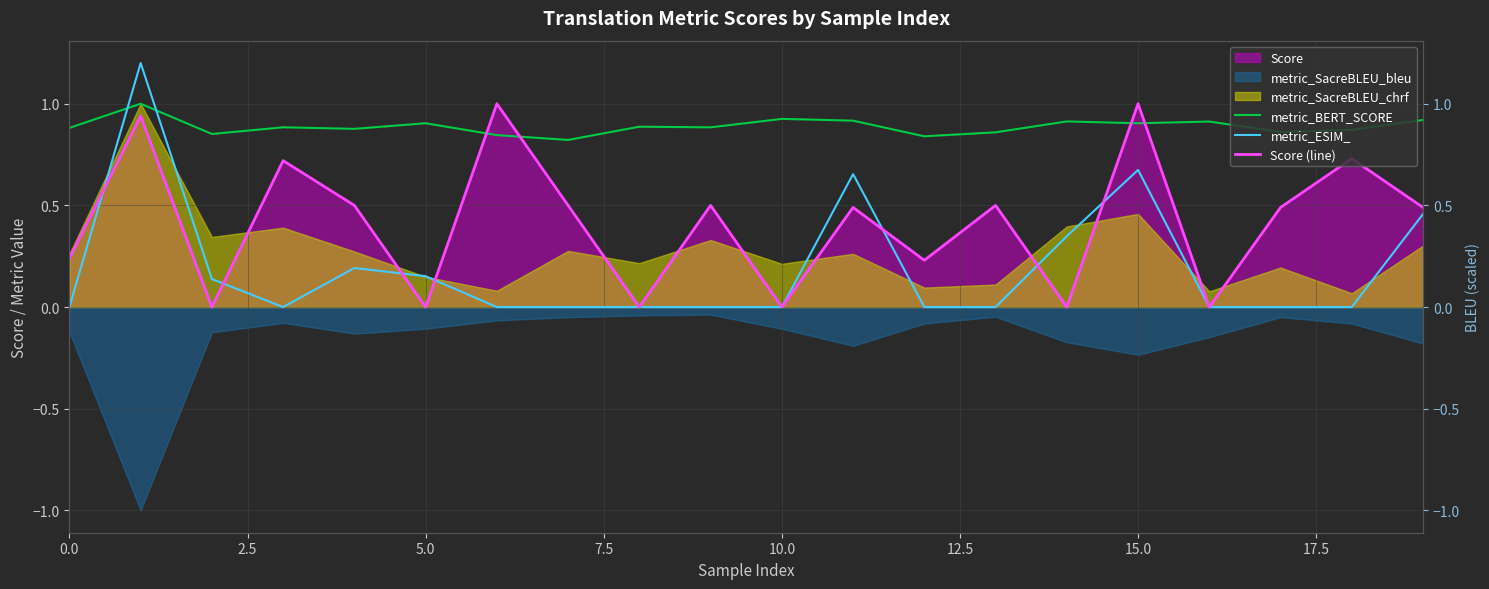

In Score (line), how many points are higher than both neighbors (excluding endpoints)?

8